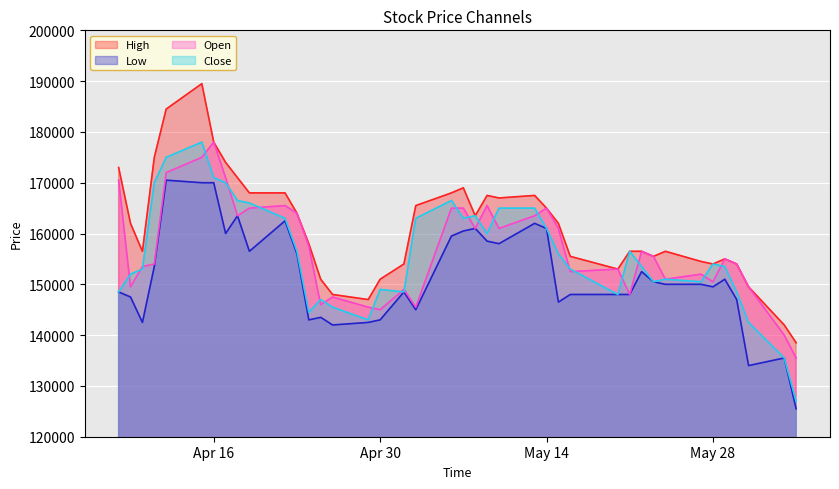

How many series are shown in this chart?

4